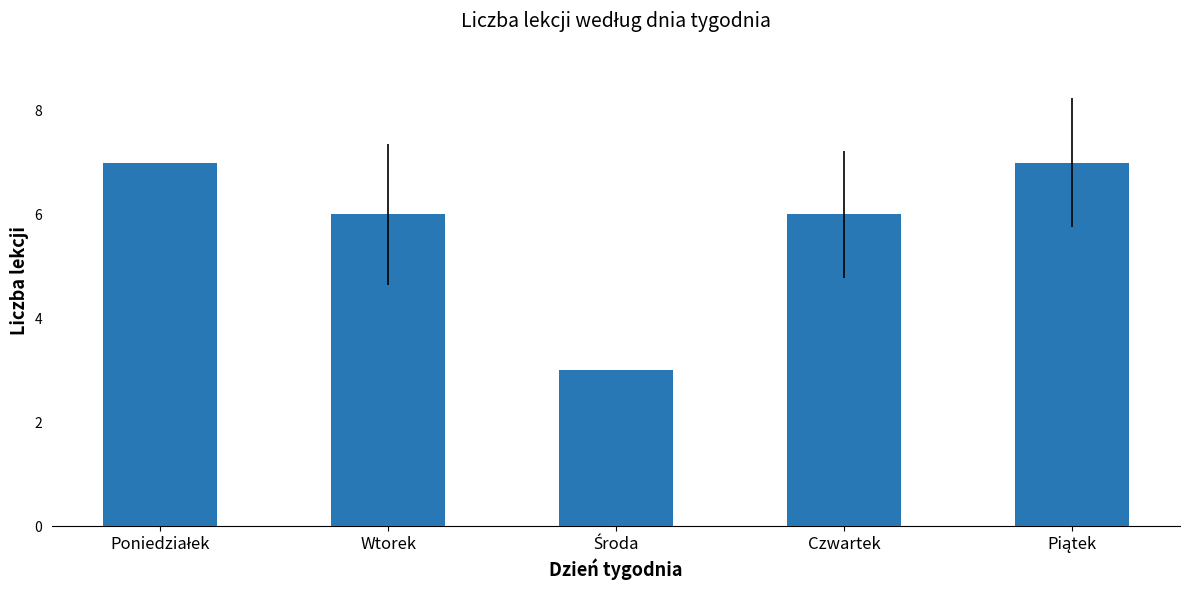

What is the label of the 2nd bar from the left?

Wtorek